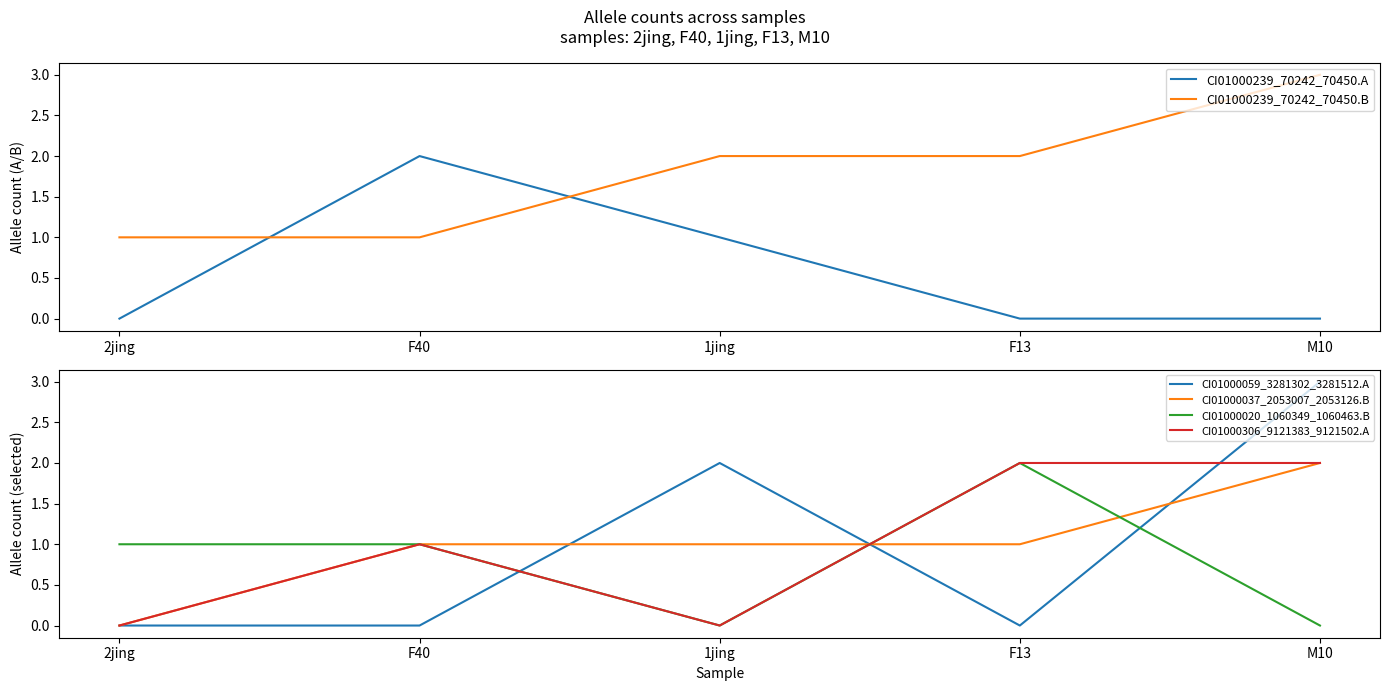

How many values in the CI01000306_9121383_9121502.A series exceed 1?

2